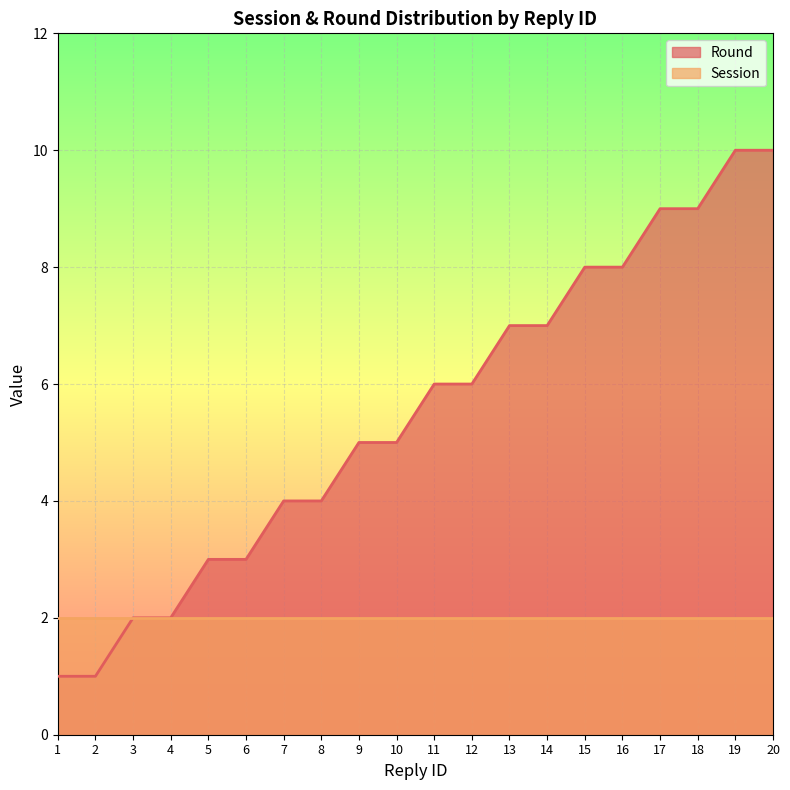

Rank the categories by value from lowest to highest.

1, 2, 3, 4, 5, 6, 7, 8, 9, 10, 11, 12, 13, 14, 15, 16, 17, 18, 19, 20